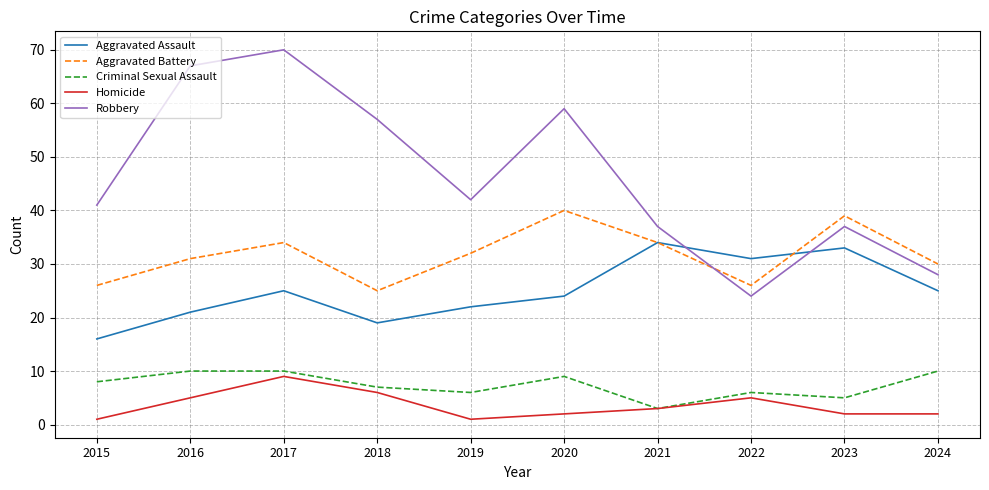

What is the spread (max minus min) of values at 2024?

28